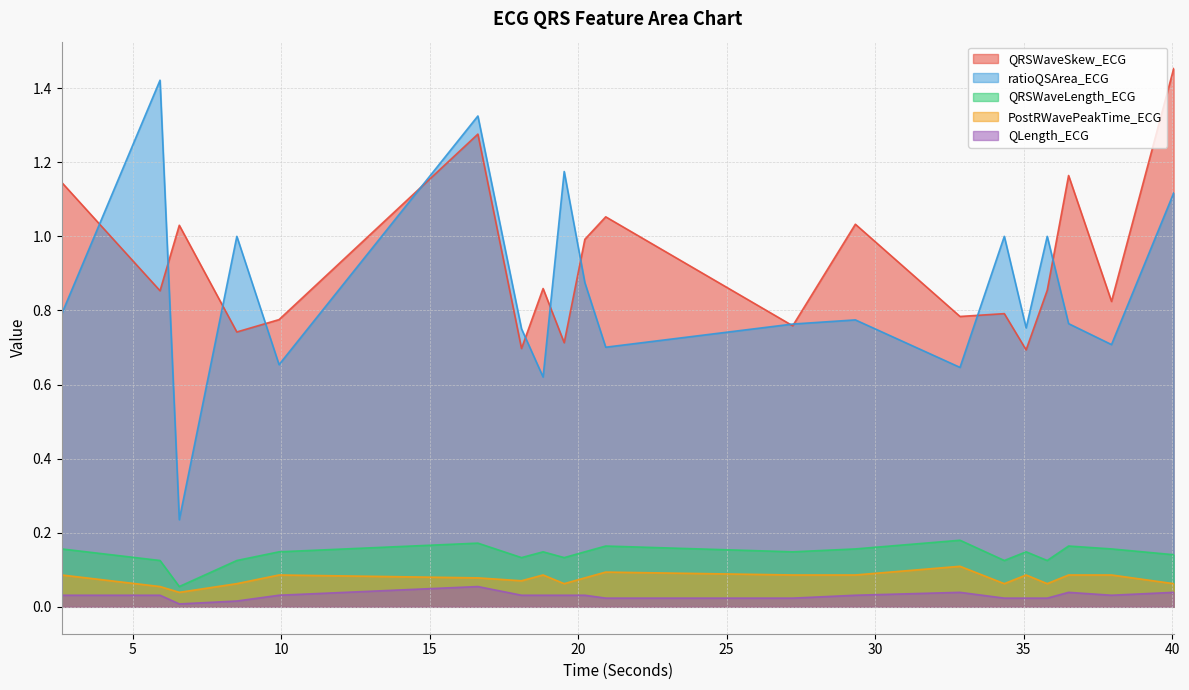

How many lines are shown in the chart?

5